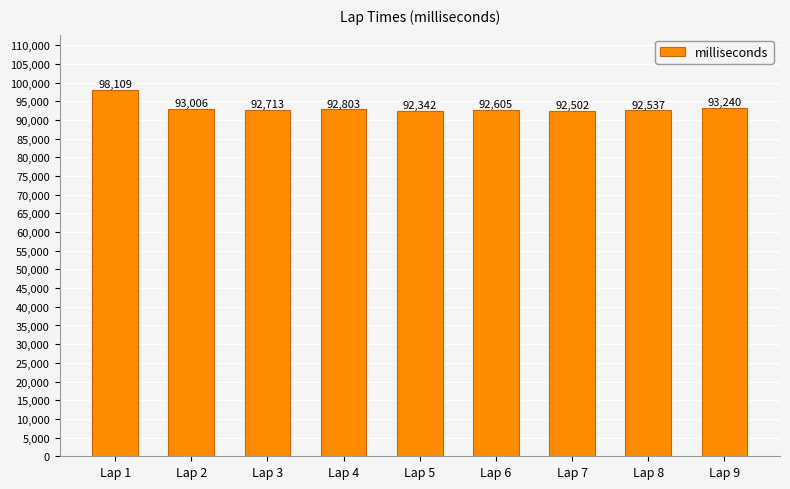

Is it true that the value at Lap 3 is 21659?

False